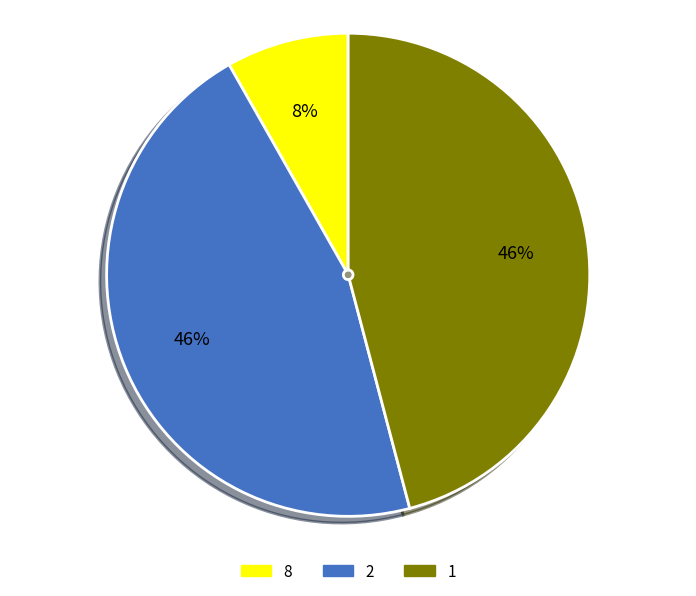

To the nearest percent, what portion does 1 represent?

46%